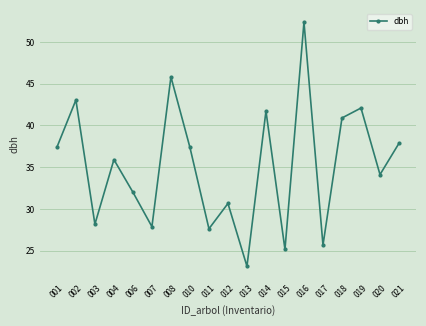

What is the difference between the values at 020 and 008?

11.7